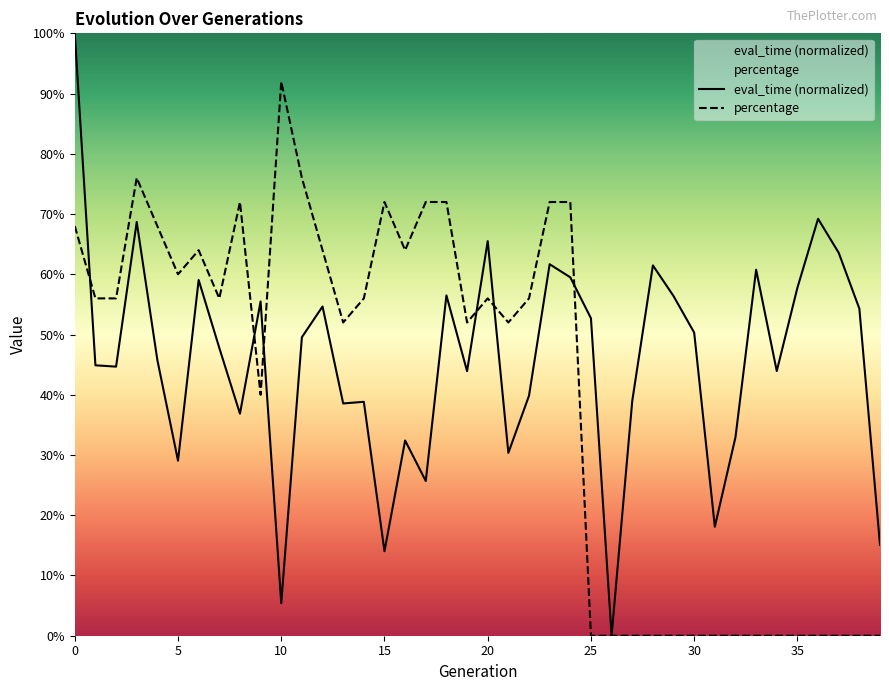

Between 38 and 39, which series saw the biggest shift?

eval_time (normalized)